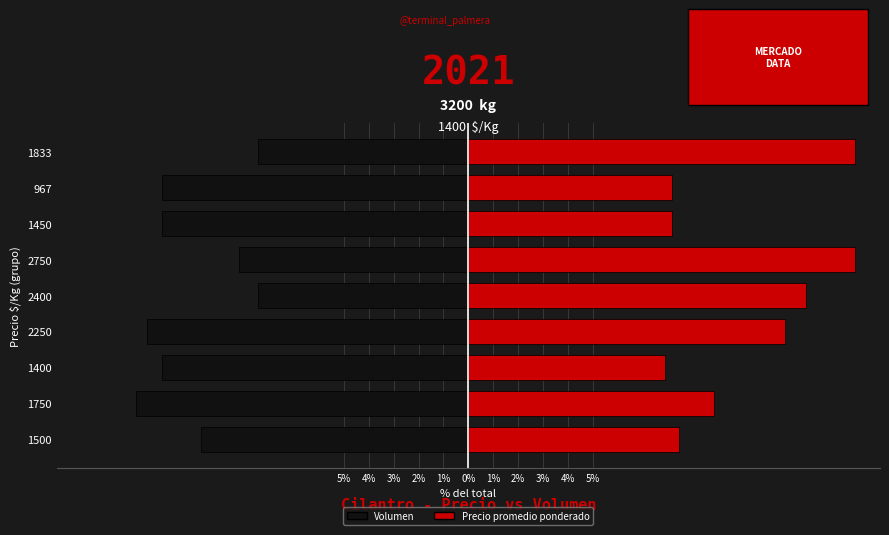

Which series has the largest range (max minus min)?

Precio promedio ponderado